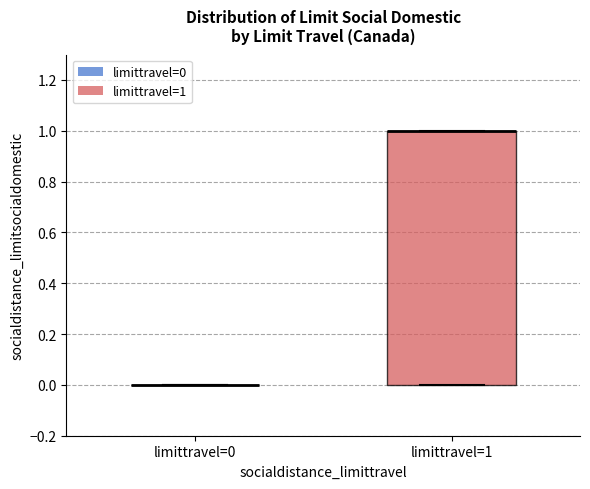

Reading left to right, read every box against the y-axis: the position of its median line, the range the box covers, and the ends of its whiskers. The values are not printed on the chart, so give them approximately, as read against the axis.

limittravel=0: box collapsed to a line at 0, whiskers 0 to 0
limittravel=1: median 1 (drawn on the box's upper edge), box 0 to 1, whiskers 0 to 1